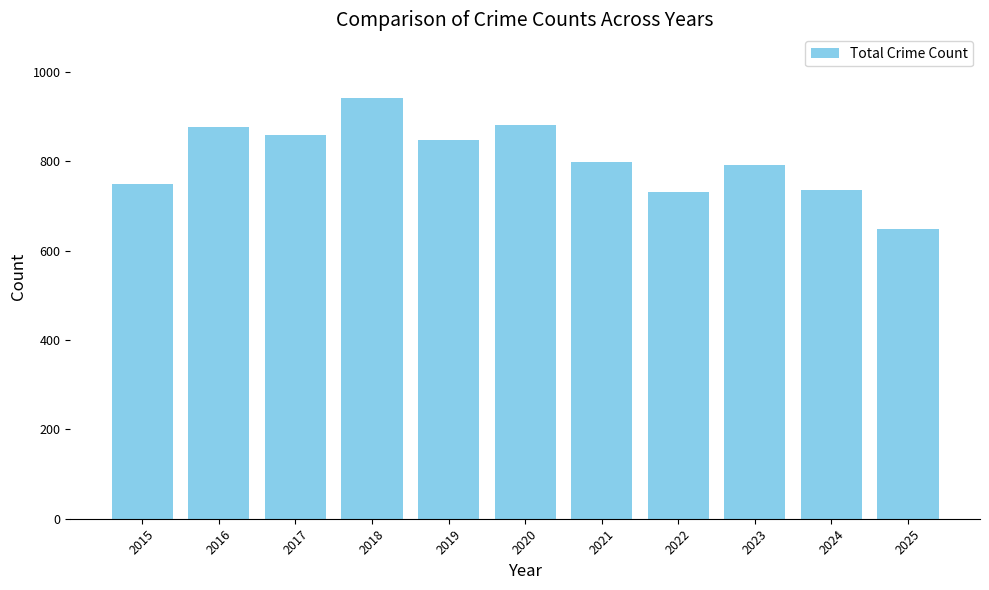

What is the sum of the values at 2017 and 2018?

1801